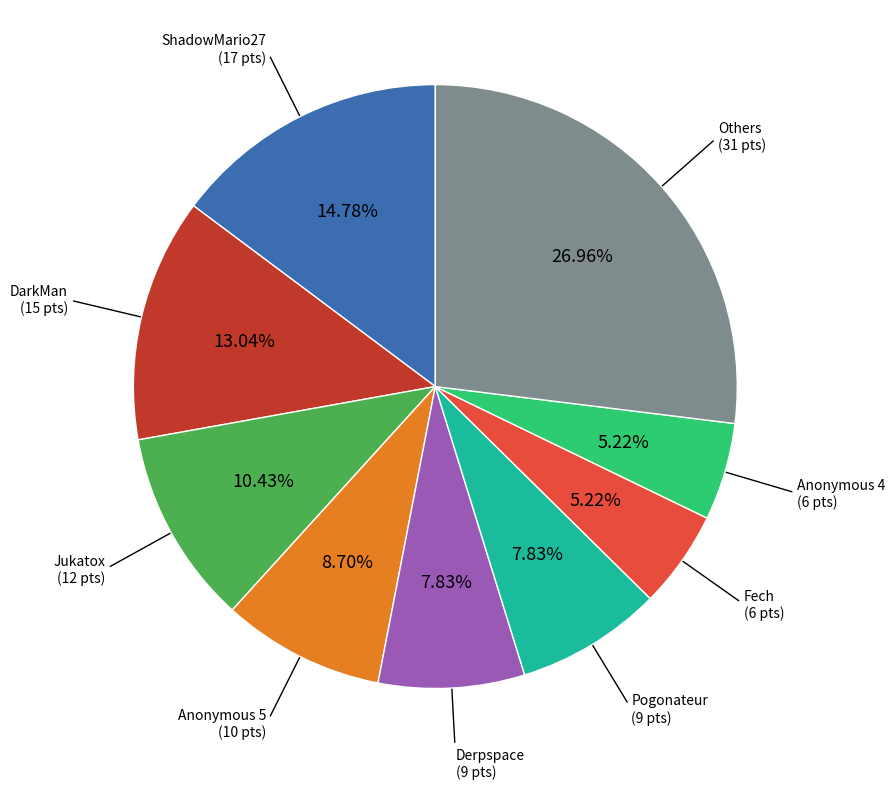

To the nearest percent, what is the difference between the largest and smallest slice percentages?

22%